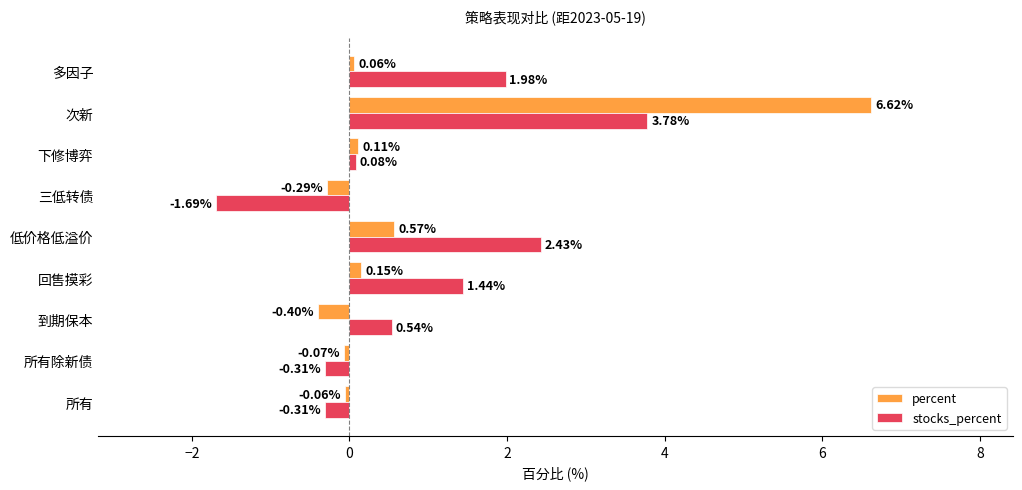

What is the difference between the second highest and second lowest values in the percent series?

0.9